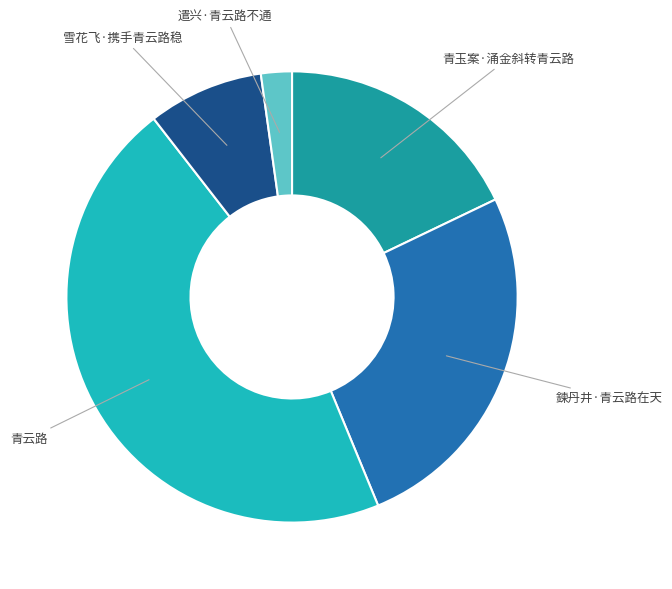

Between 鍊丹井·青云路在天 and 雪花飞·携手青云路稳, which is larger?

鍊丹井·青云路在天